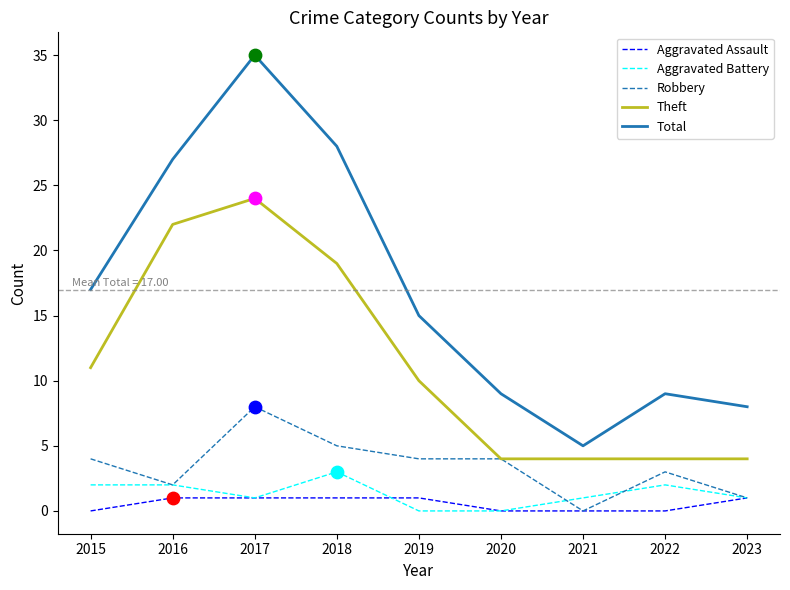

What are all the series names shown in the legend?

Aggravated Assault, Aggravated Battery, Robbery, Theft, Total